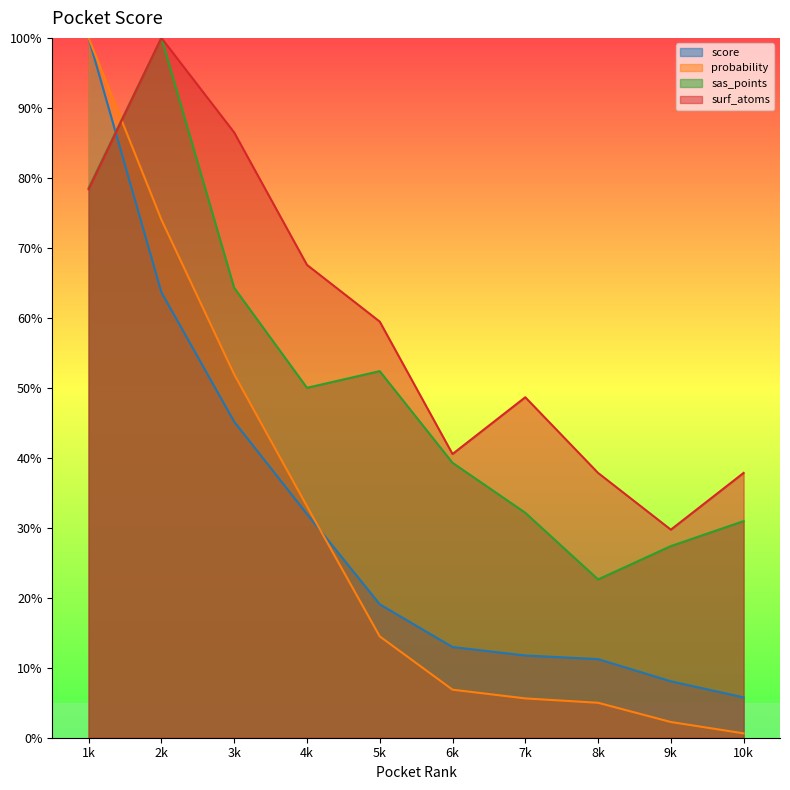

Reading right to left, list all the values displayed in this chart.

score: 5.8	8.1	11.2	11.8	13.0	19.1	32.0	45.2	63.7	100.0
probability: 0.6	2.2	5.0	5.6	6.9	14.5	33.1	51.9	74.0	100.0
sas_points: 31.0	27.4	22.6	32.1	39.3	52.4	50.0	64.3	100.0	78.6
surf_atoms: 37.8	29.7	37.8	48.6	40.5	59.5	67.6	86.5	100.0	78.4